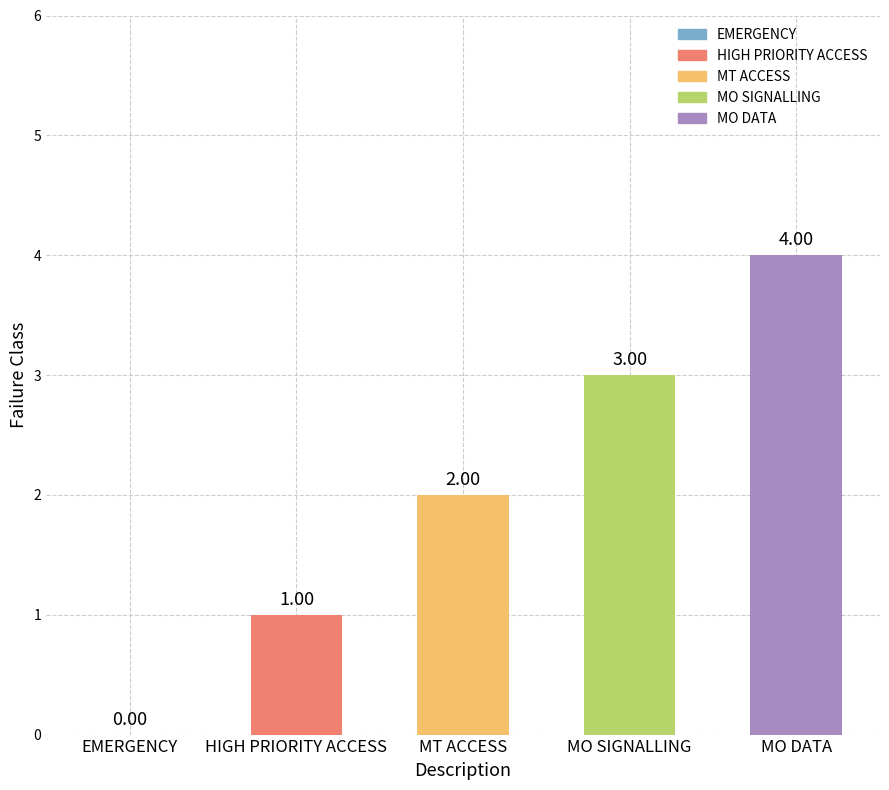

What is the ratio of the value at MT ACCESS to the value at HIGH PRIORITY ACCESS?

2.0